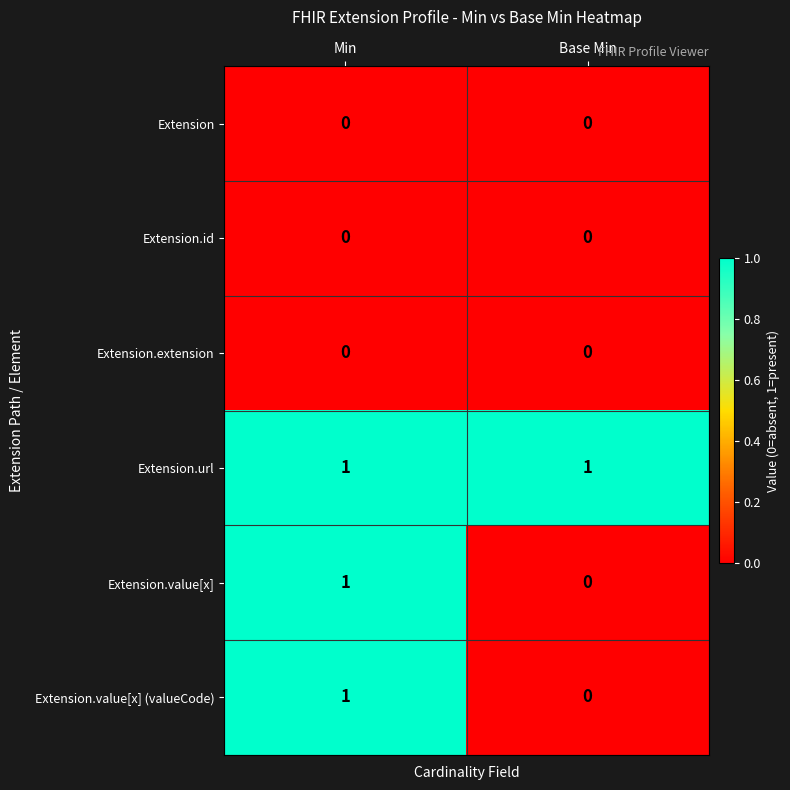

List the labels in order of Extension.value[x] value, largest first.

Min, Base Min